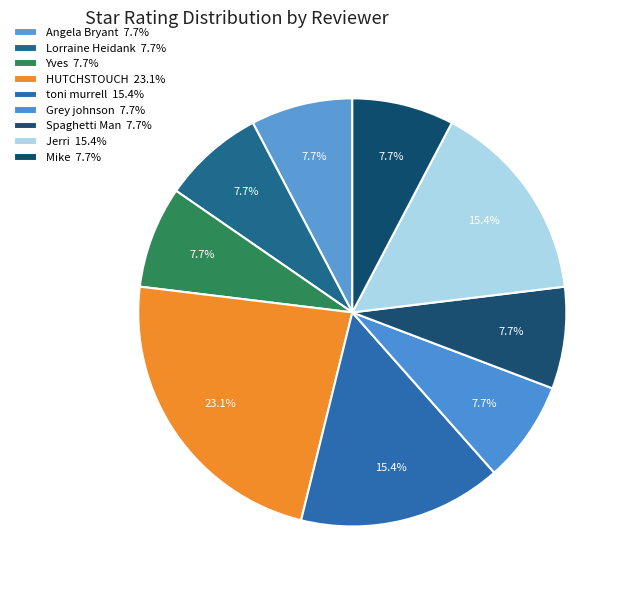

How many segments does this pie chart have?

9